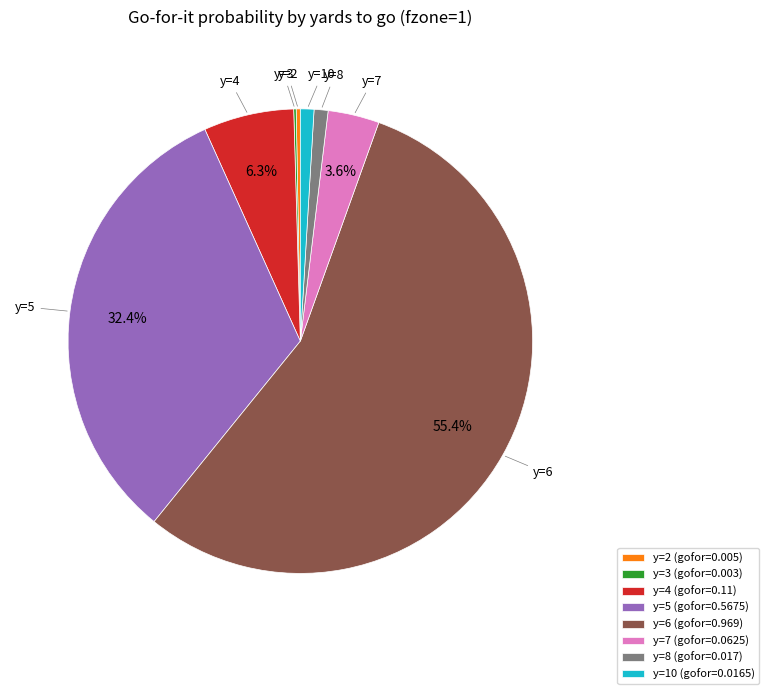

What is the largest slice in the pie chart?

y=6 (gofor=0.969)